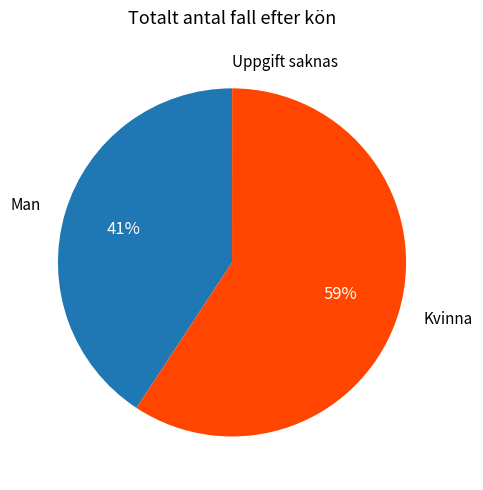

Is there any slice that represents more than half of the pie?

Yes